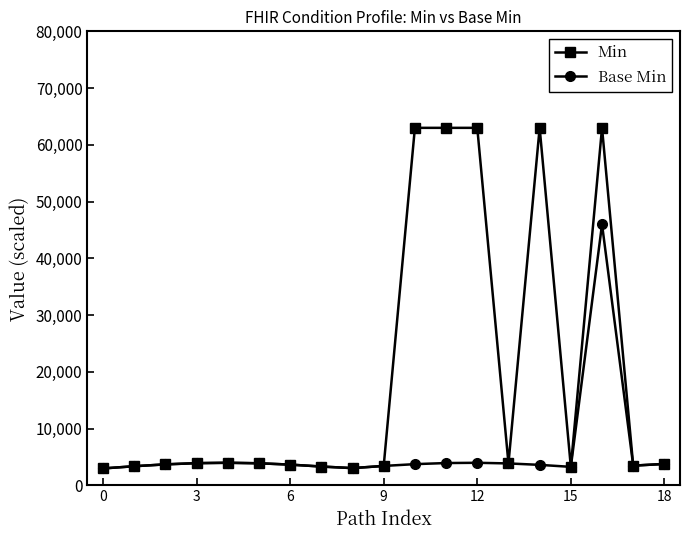

Is this an area chart (filled region under the line)?

No